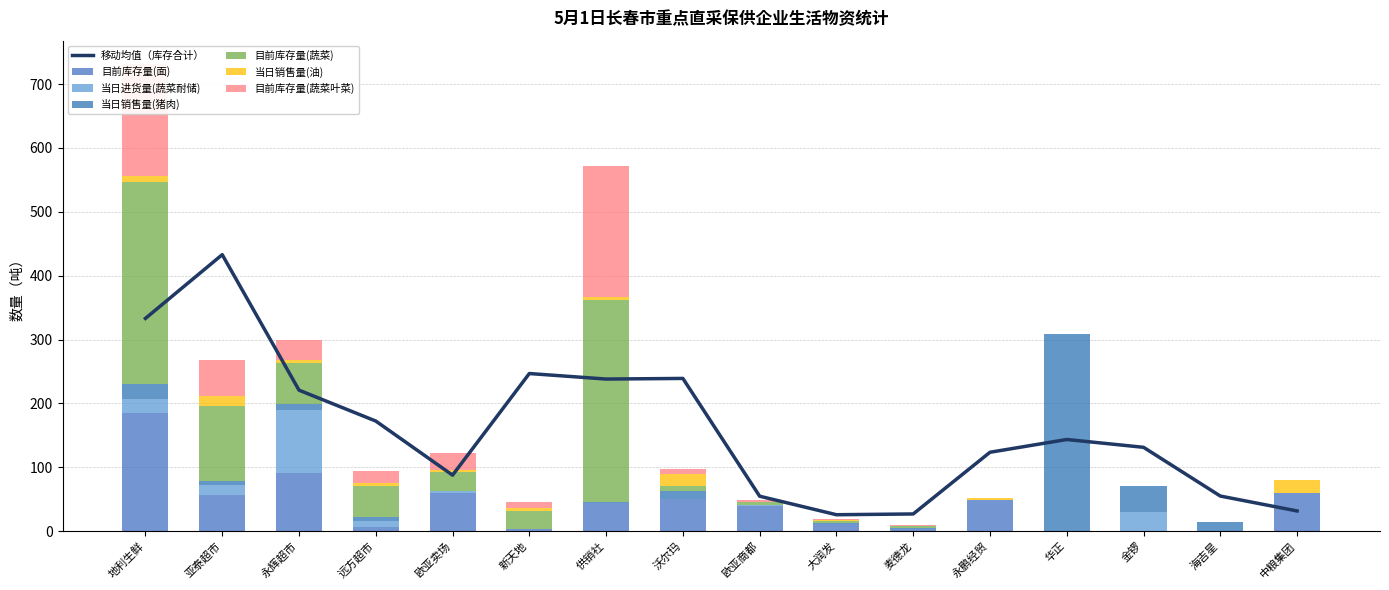

The value of 当日进货量(蔬菜耐储) at 金锣 is 30.0. True or false?

True